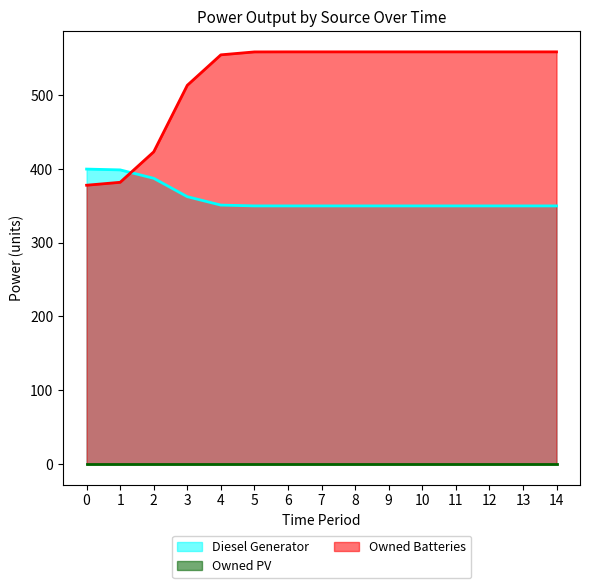

What is the greatest value displayed?

559.0